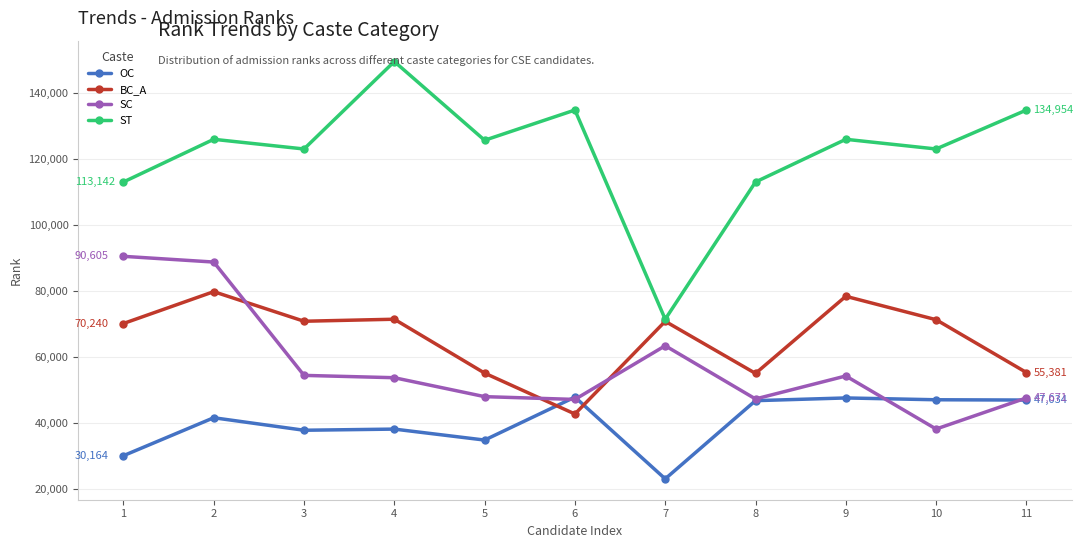

Read the ST value at 3, to the nearest 10.

123150